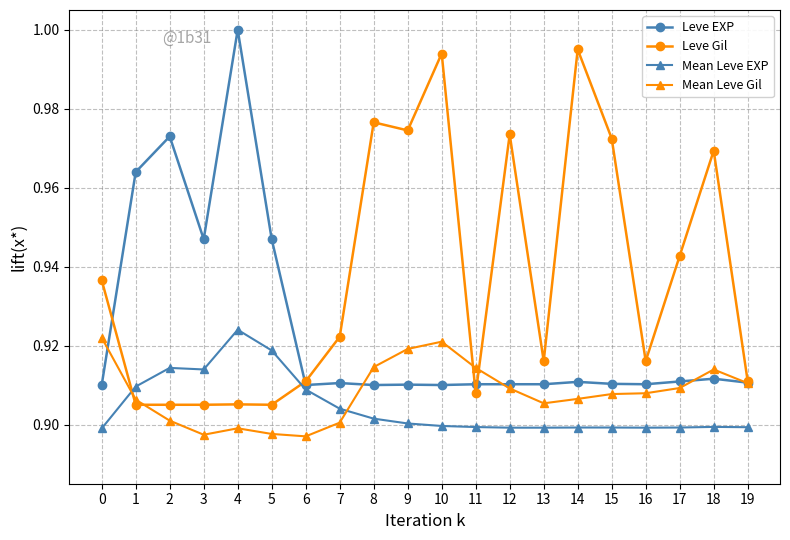

Which series has the largest total across all categories?

Leve Gil